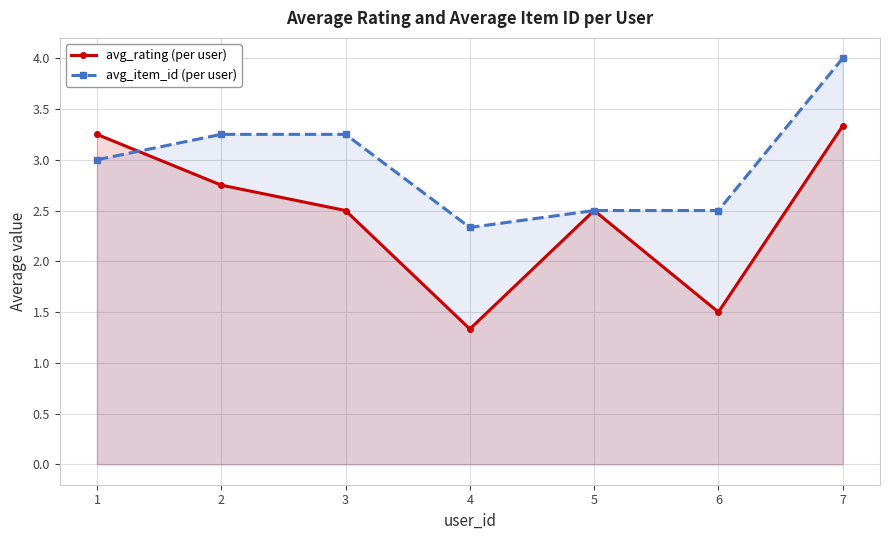

Rank the series at 5 from highest to lowest value.

avg_rating (per user), avg_item_id (per user)